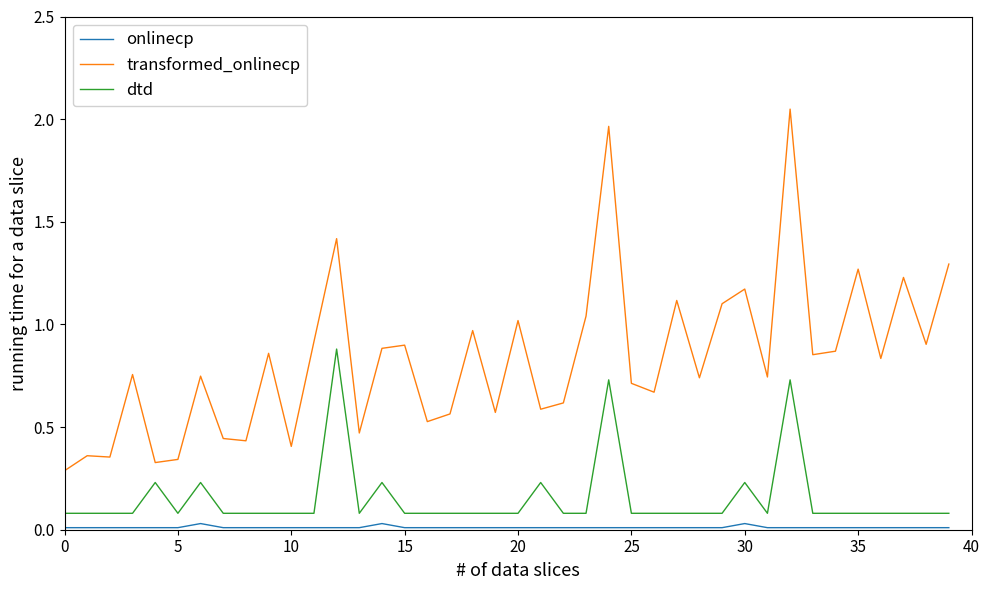

List the series in order of their overall mean, highest first.

transformed_onlinecp, dtd, onlinecp